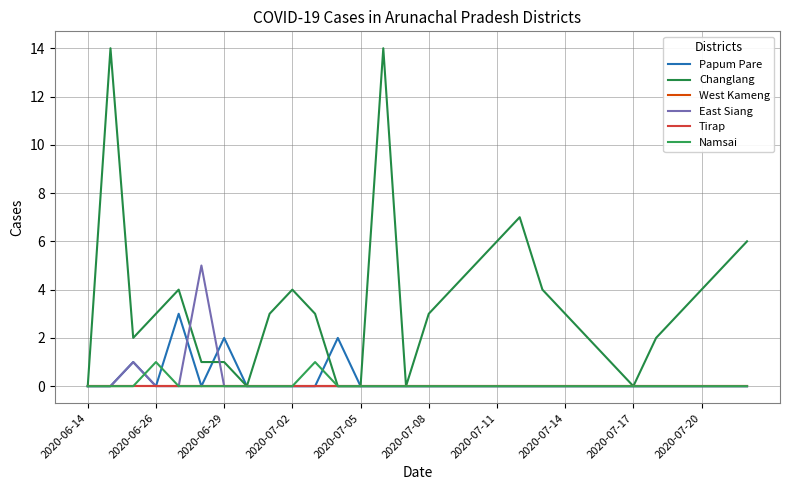

Does the chart have visible grid lines?

Yes